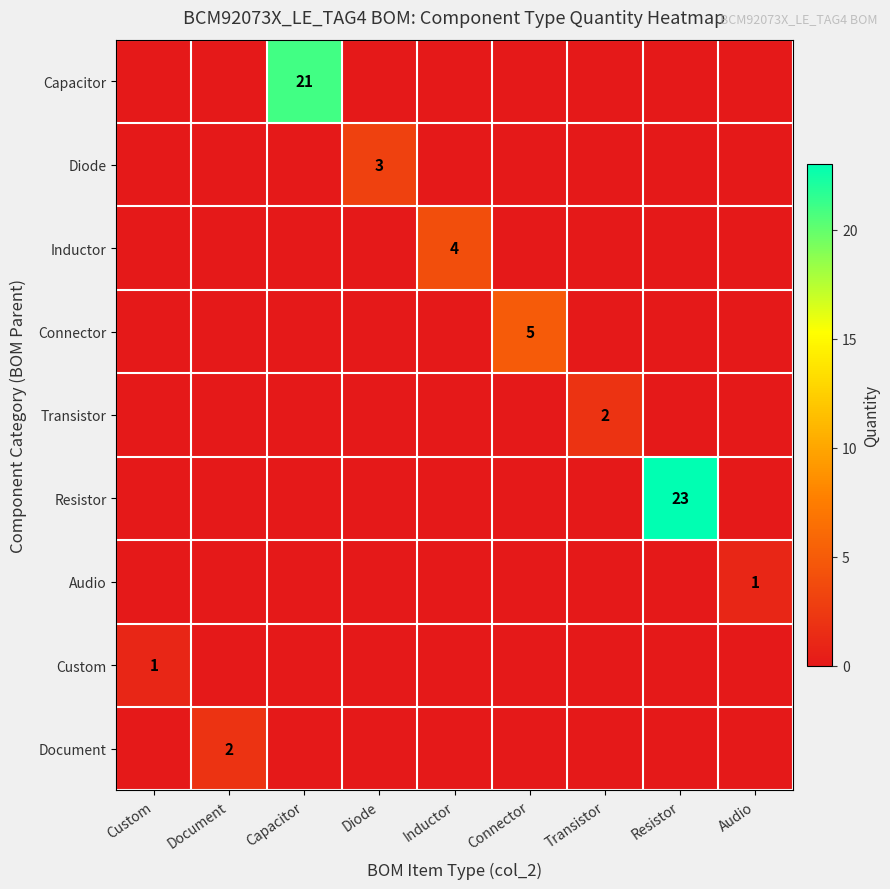

List the labels in order of Document value, largest first.

Document, Custom, Capacitor, Diode, Inductor, Connector, Transistor, Resistor, Audio